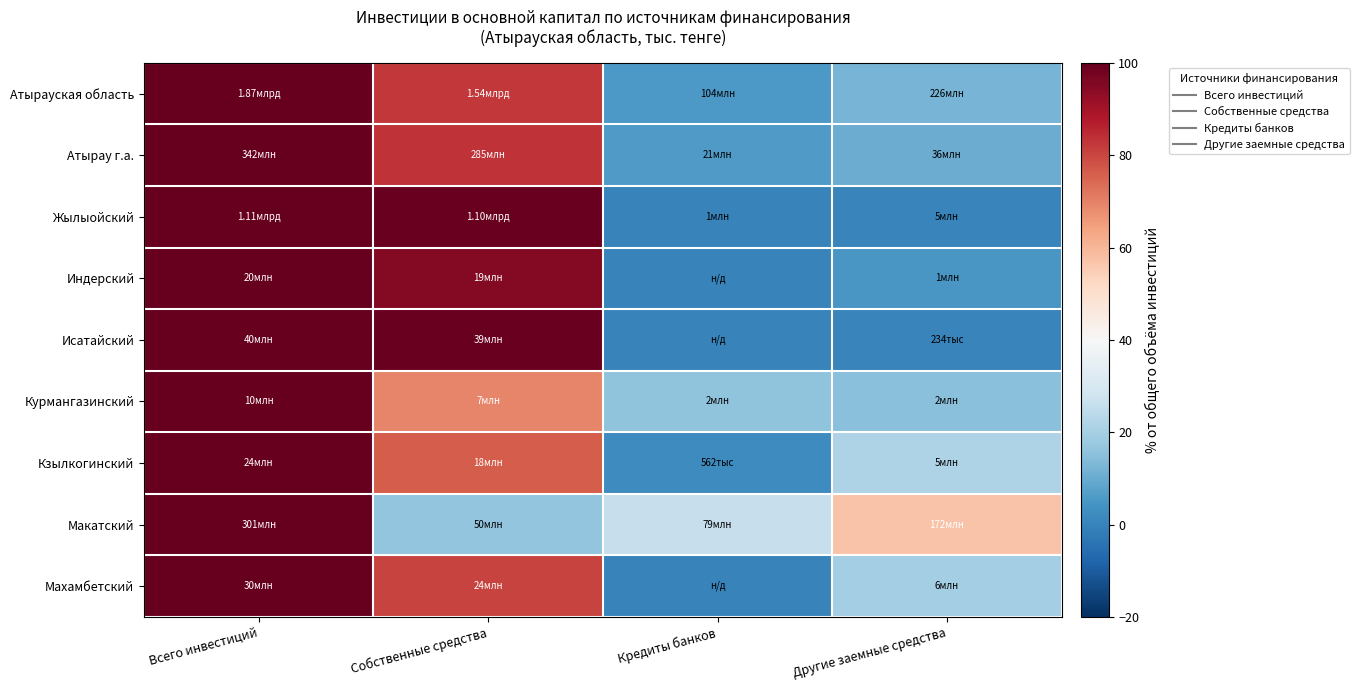

At how many categories does at least one series exceed 5?

4